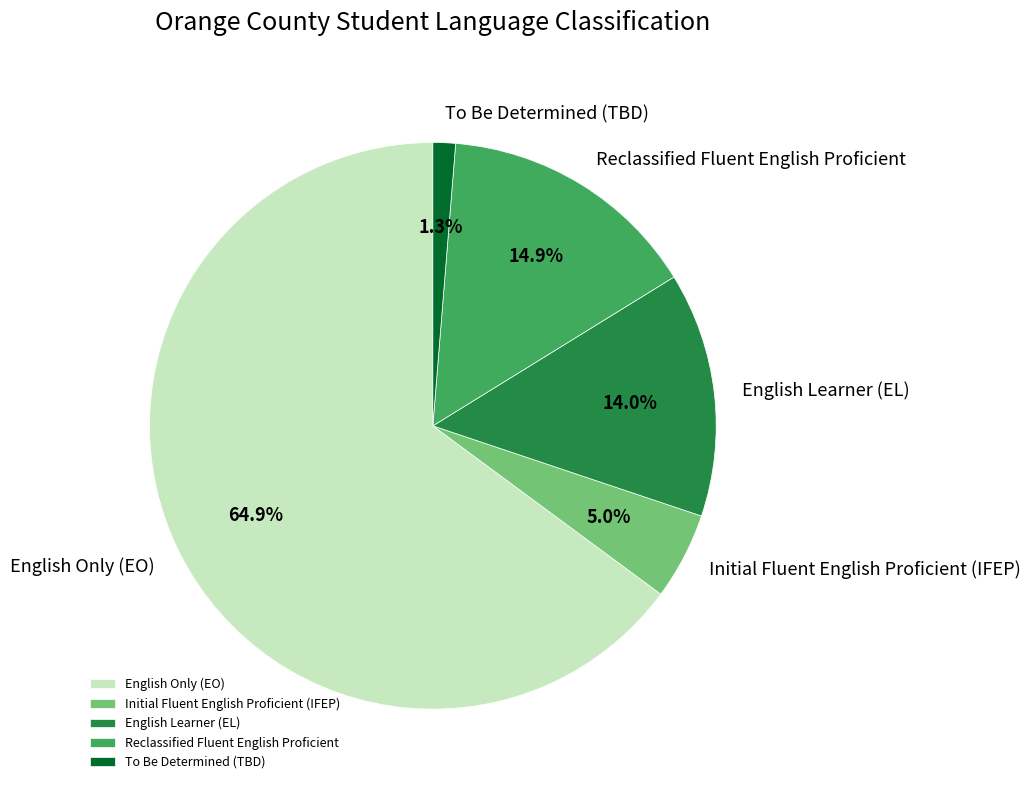

Rank the categories by value from highest to lowest.

English Only (EO), Reclassified Fluent English Proficient, English Learner (EL), Initial Fluent English Proficient (IFEP), To Be Determined (TBD)